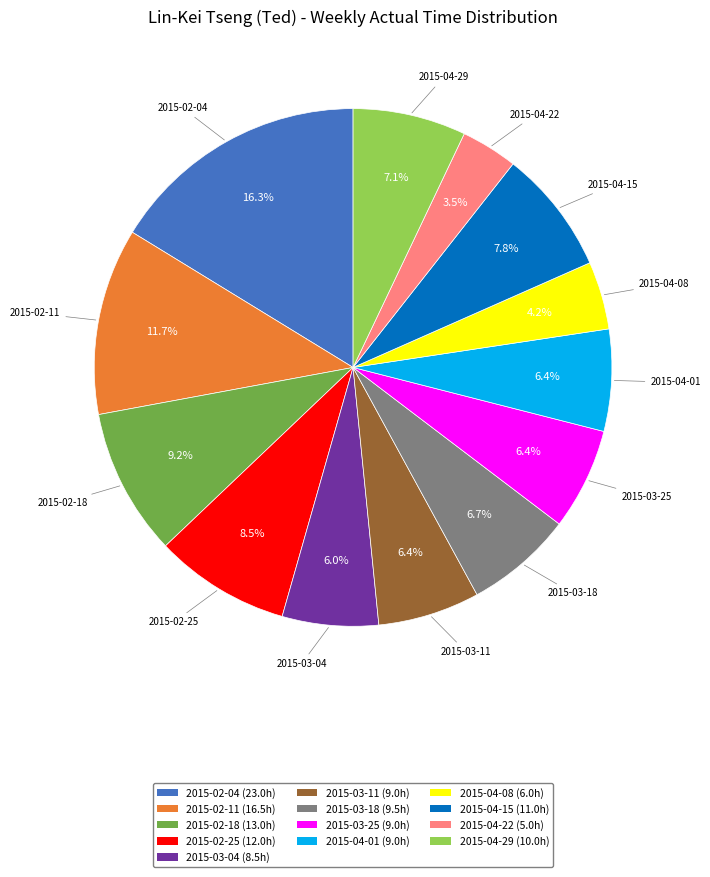

Is it true that 2015-04-08 is 4% of the pie?

True